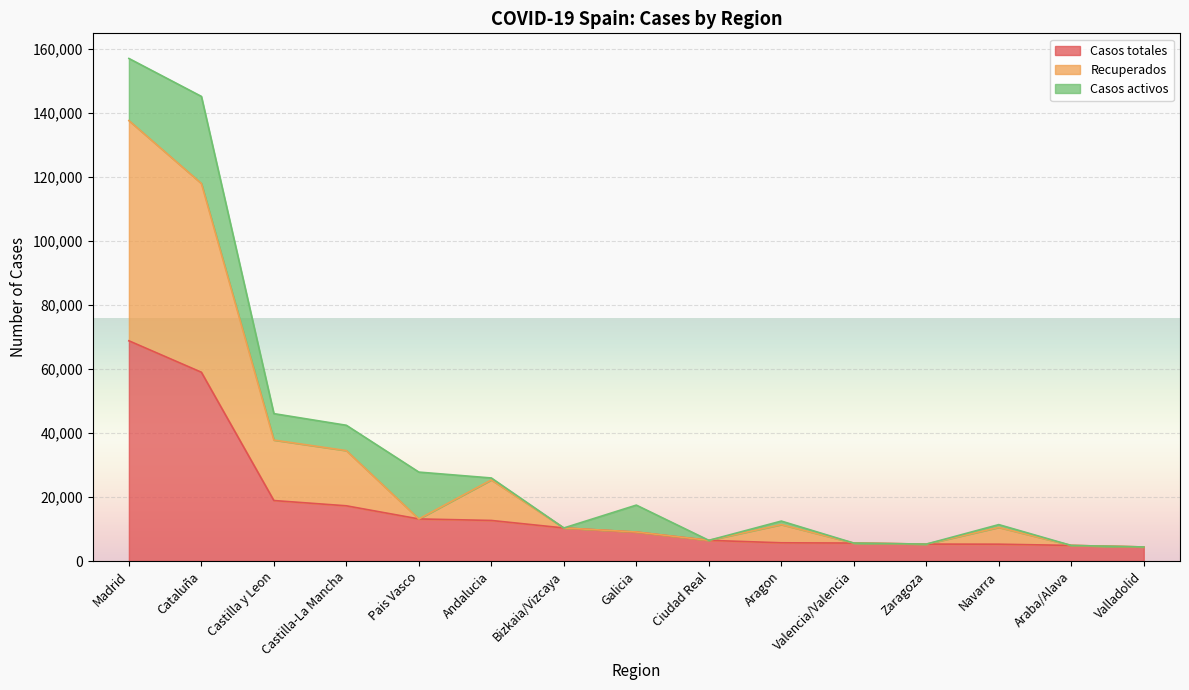

What is the smallest value displayed?

4393